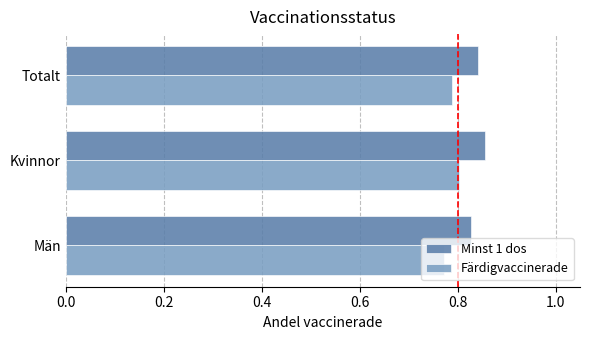

Rank the series by their maximum value, from highest to lowest.

Minst 1 dos, Färdigvaccinerade